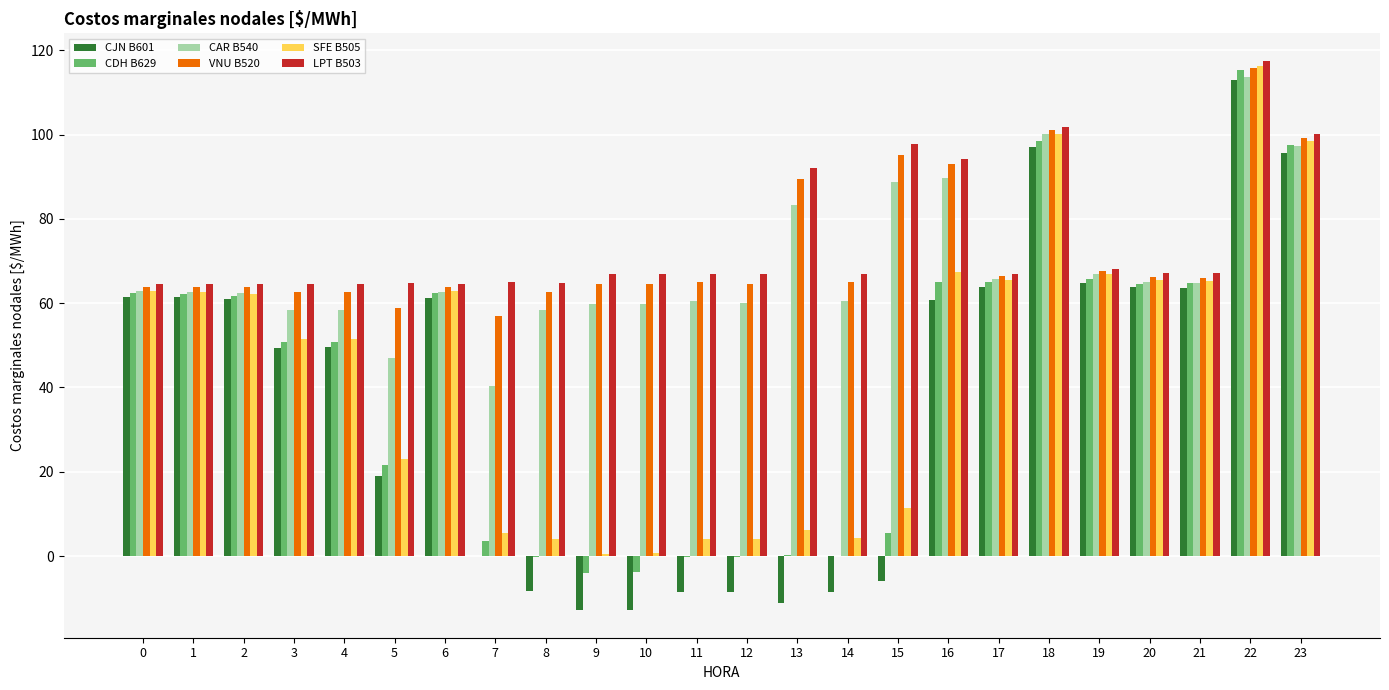

Count the number of data series in this chart.

6